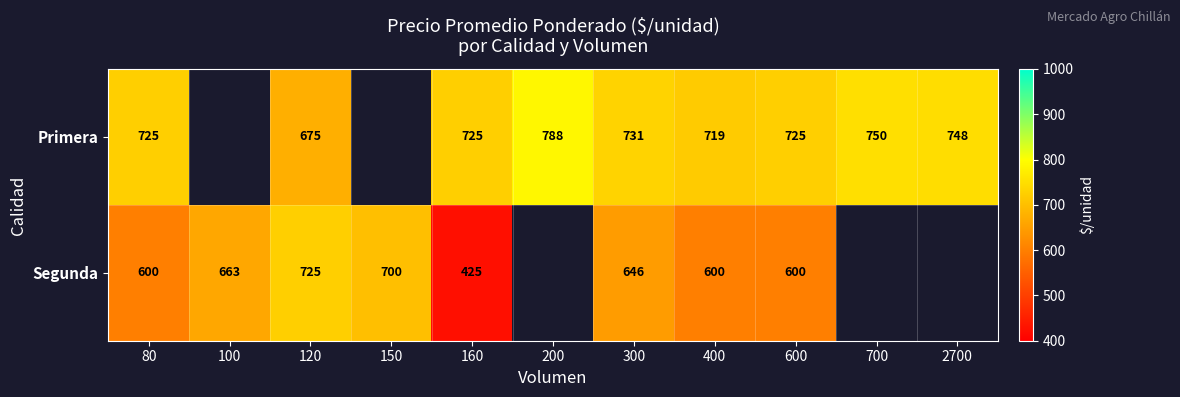

What is the sum of the Segunda values at 120 and 400?

1325